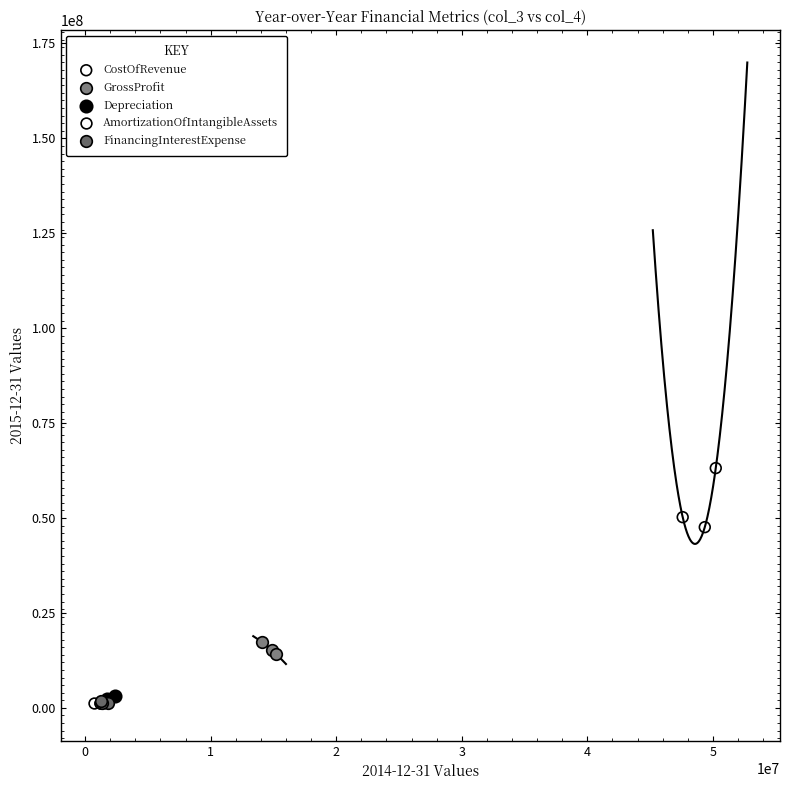

Which series contains the highest Y value?

CostOfRevenue